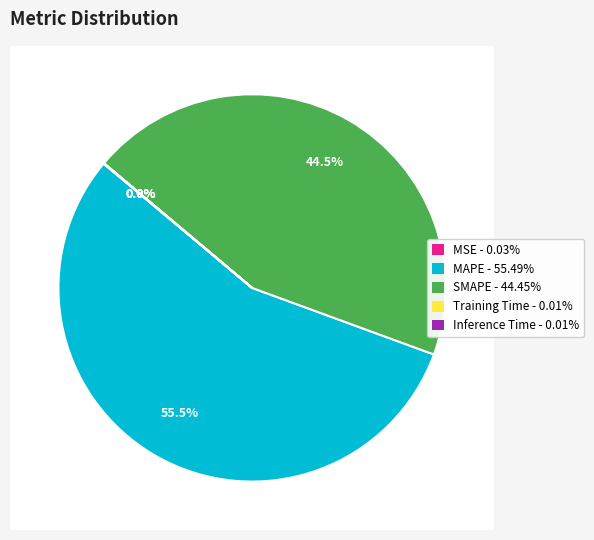

To the nearest percent, what is the average slice percentage?

20%